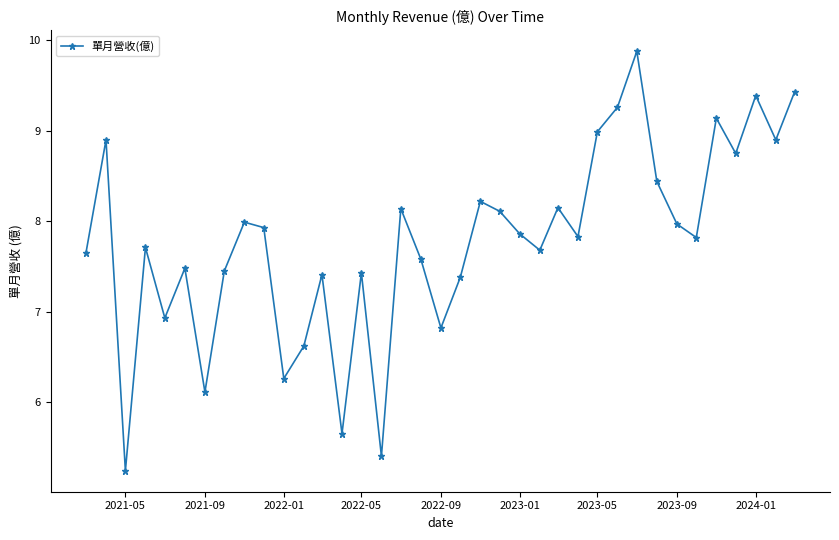

What is the smallest value displayed?

5.2